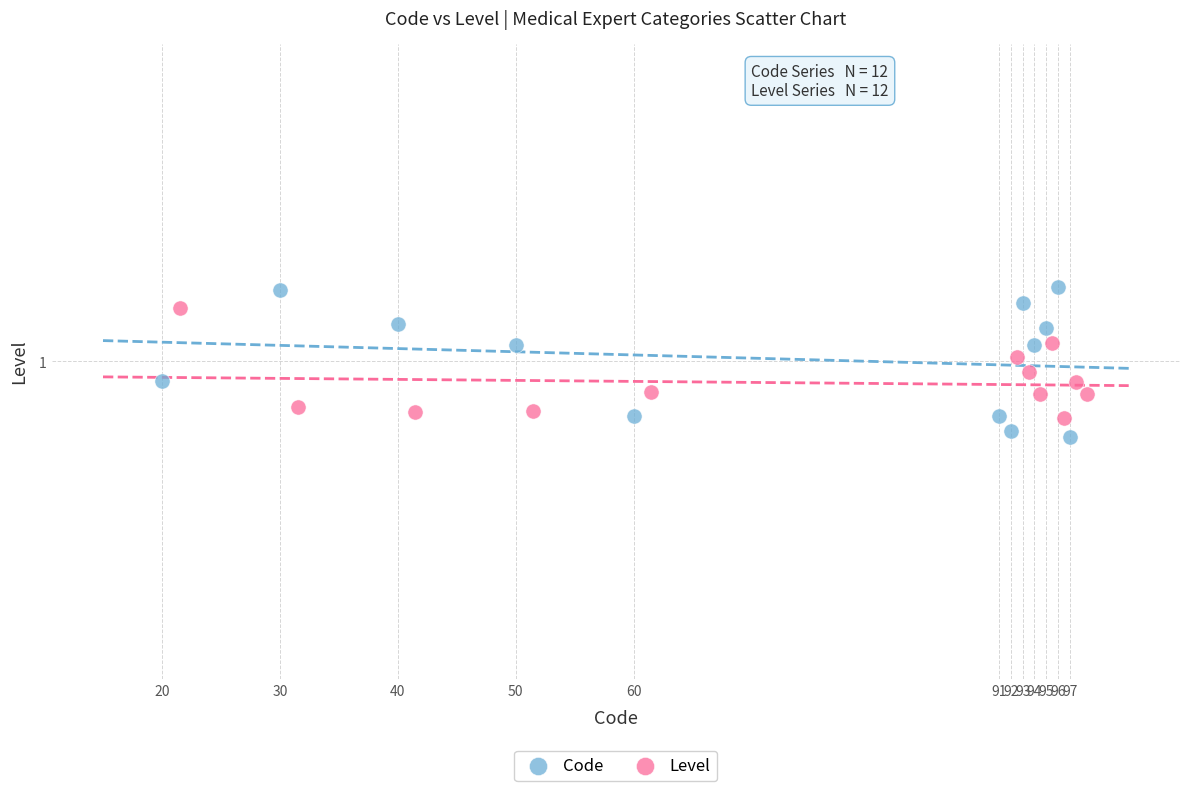

Which series reaches the maximum Y coordinate?

Code